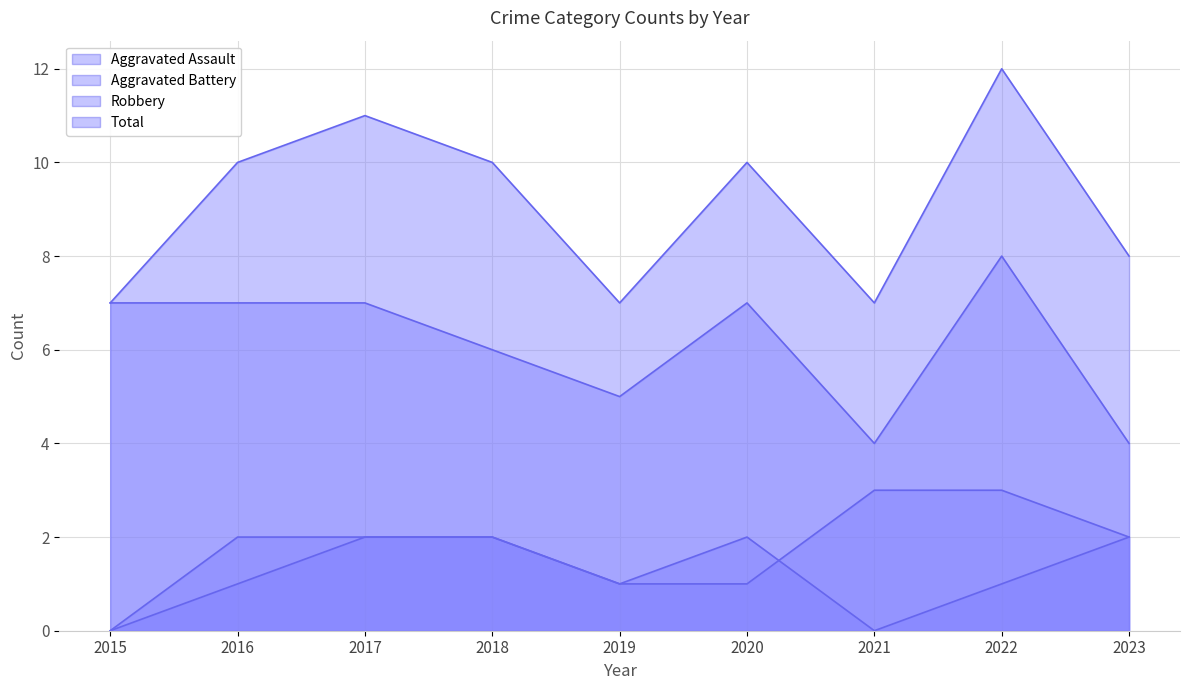

At how many categories does at least one series exceed 9?

5